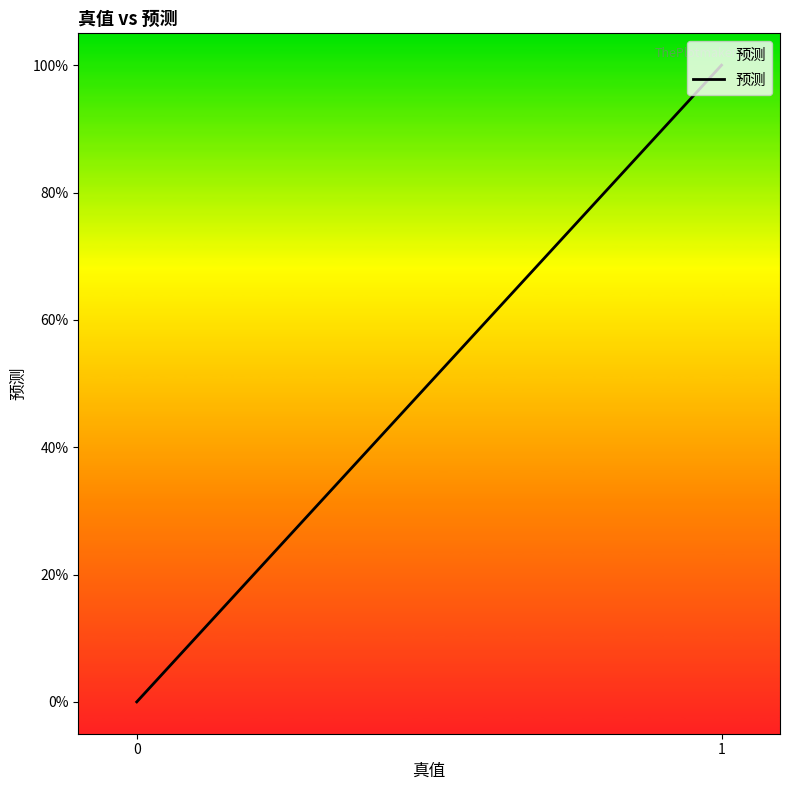

What is the difference between the maximum and second lowest values?

1